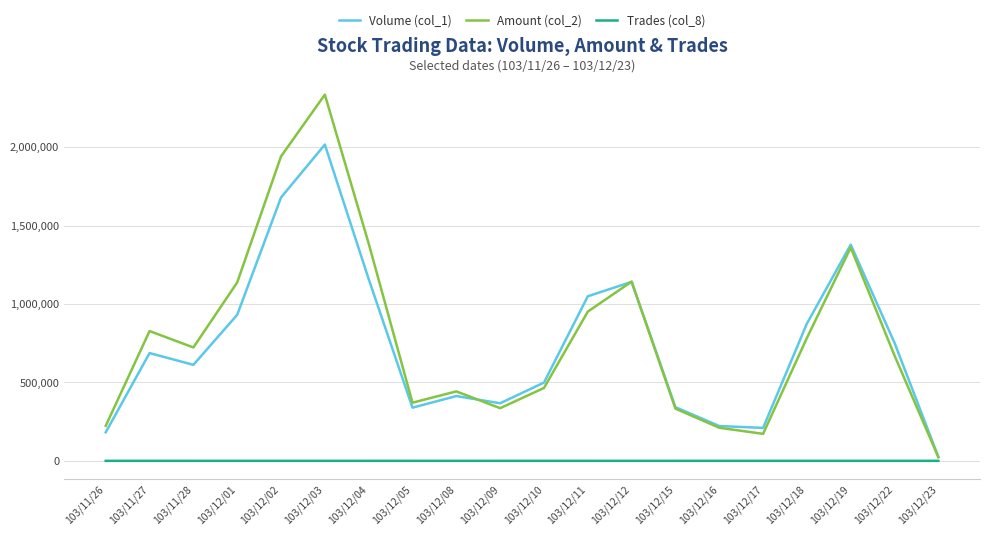

What is the minimum value shown in the chart?

2